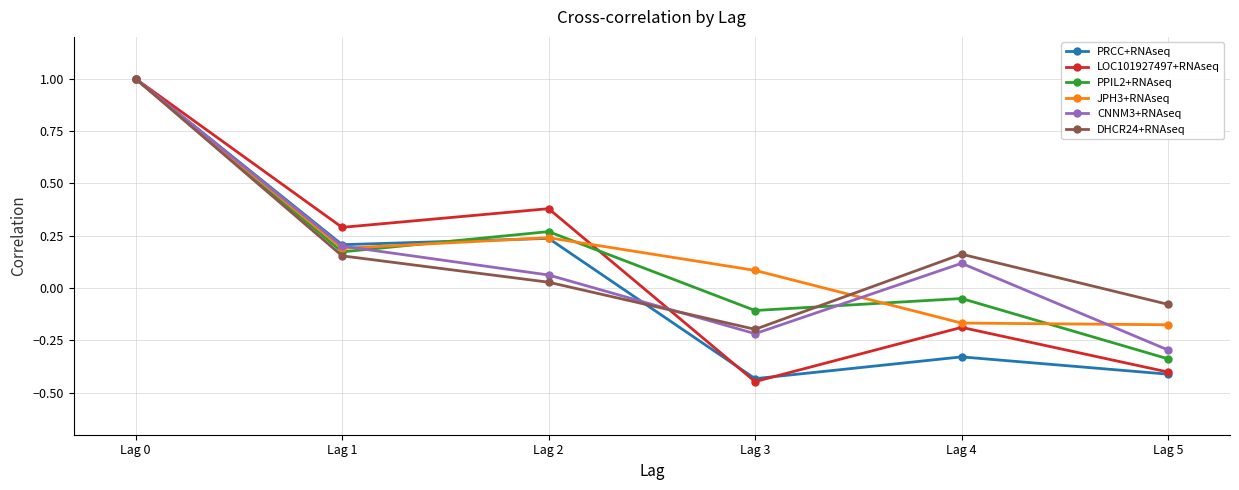

What is the difference between the CNNM3+RNAseq values at Lag 4 and Lag 0?

0.9